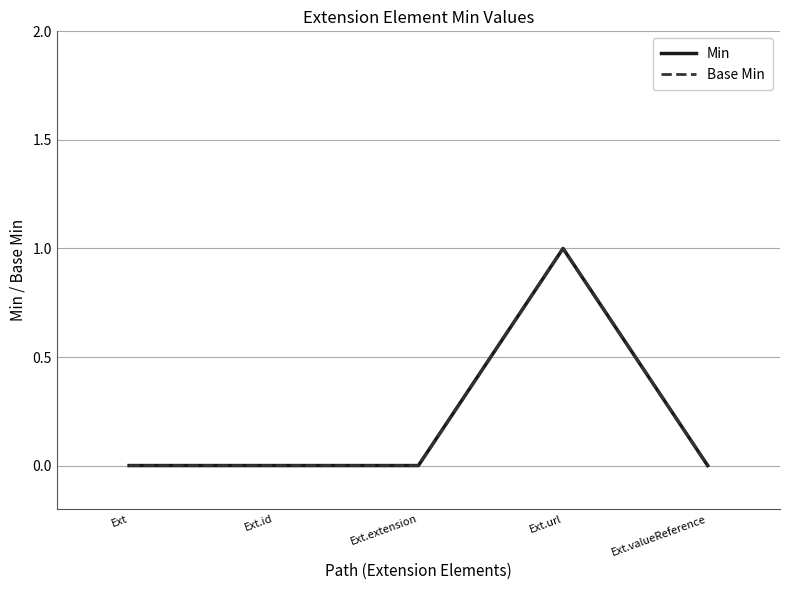

Is it true that Min equals 1 at Ext.url?

True